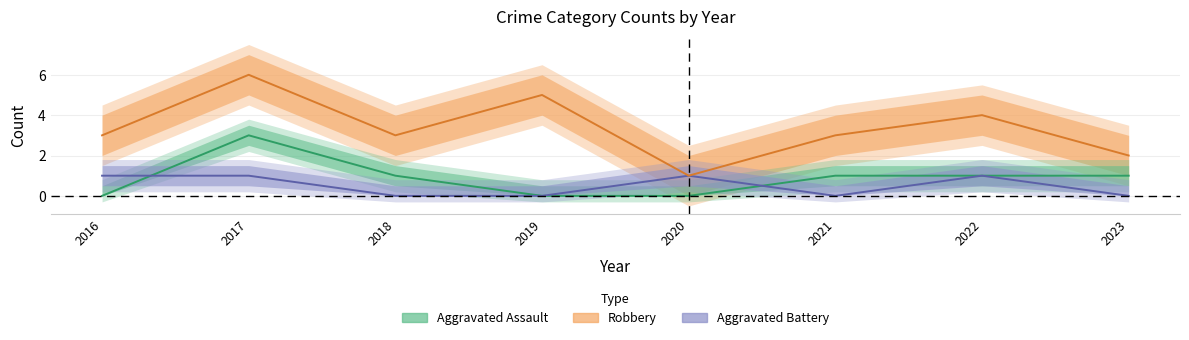

True or false: Aggravated Battery has more than 2 interior local peaks.

False